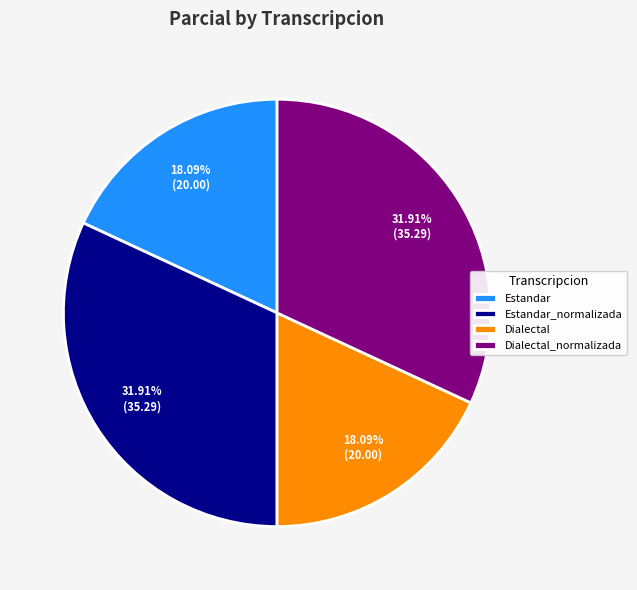

What is the ratio of the value at Estandar to the value at Estandar_normalizada?

0.6